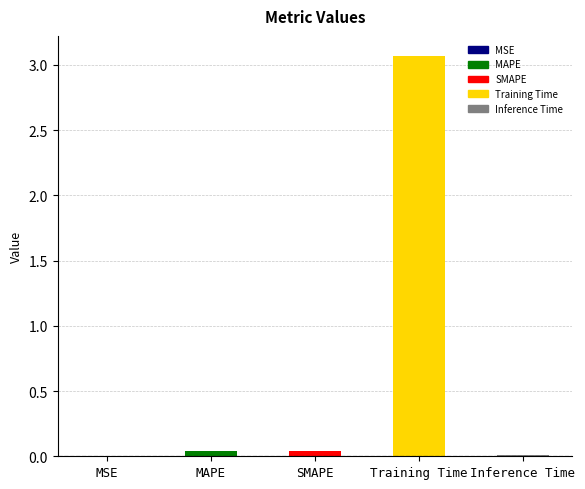

True or false: the data shows 0.0 at Inference Time.

True